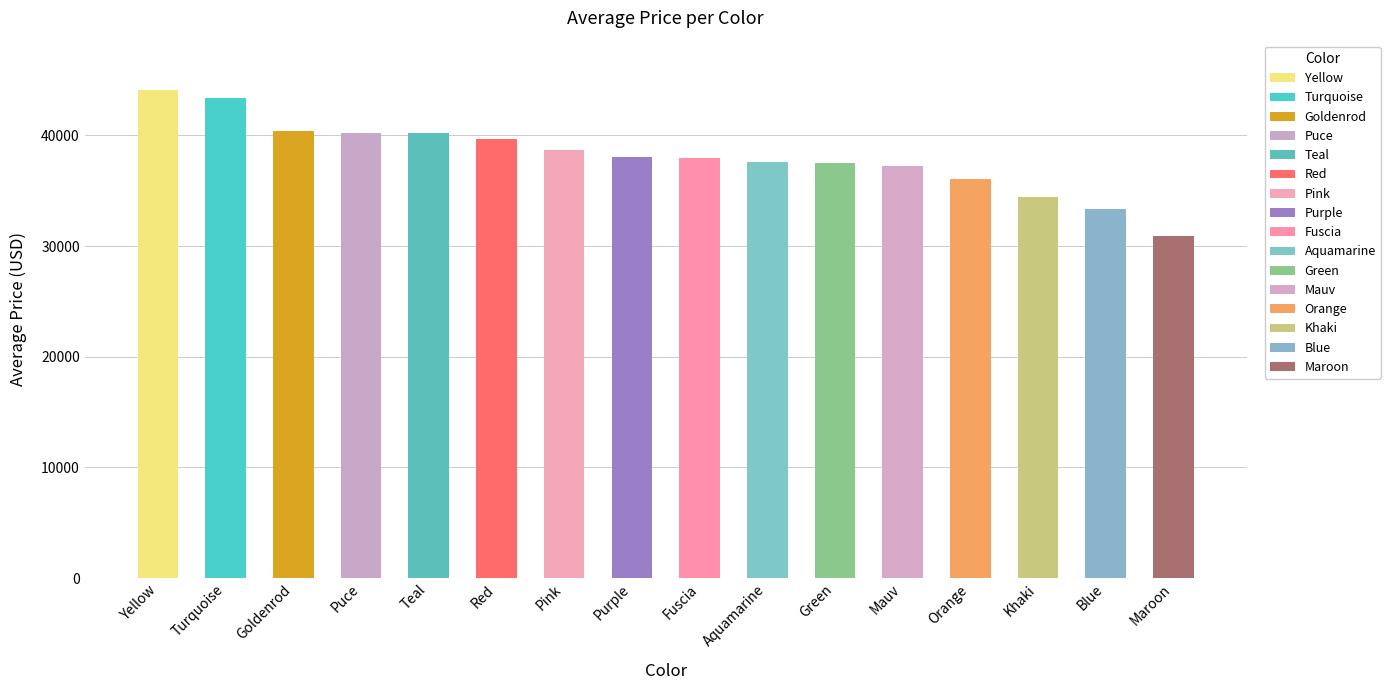

What is the sum of all values?

609994.5